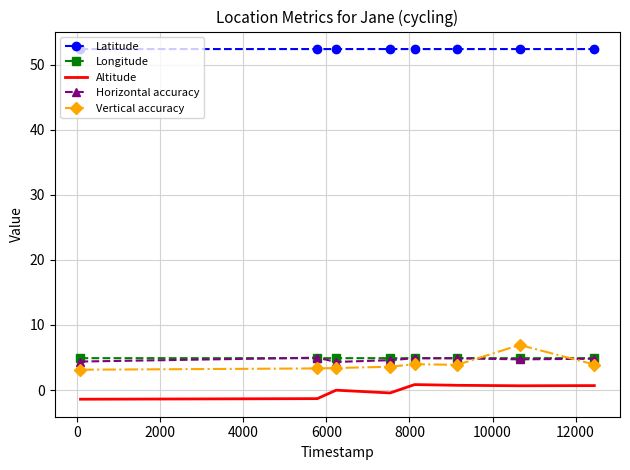

Which series has the largest total across all categories?

Latitude